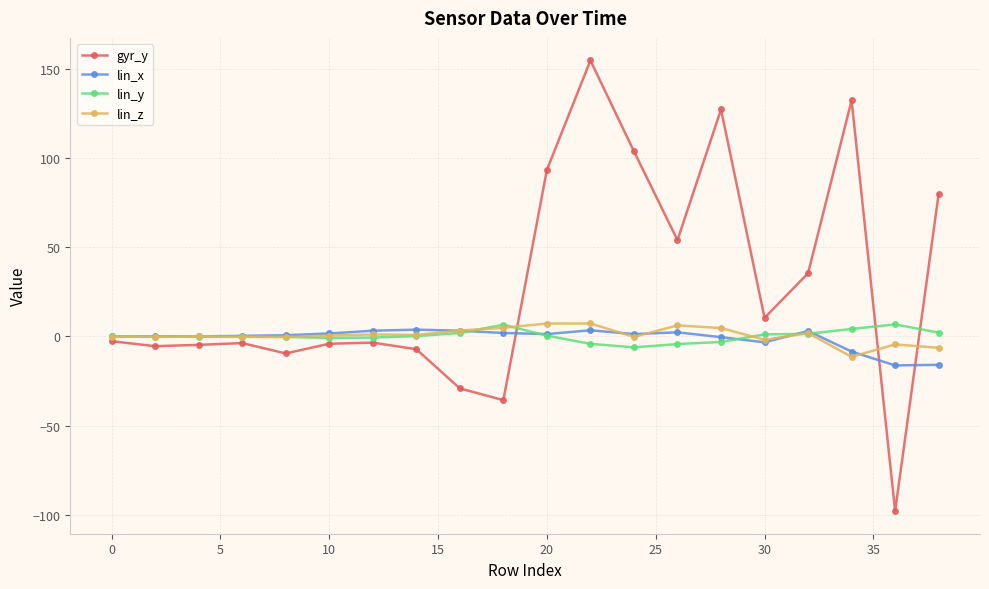

What is the lowest value of the lin_y series?

-6.1